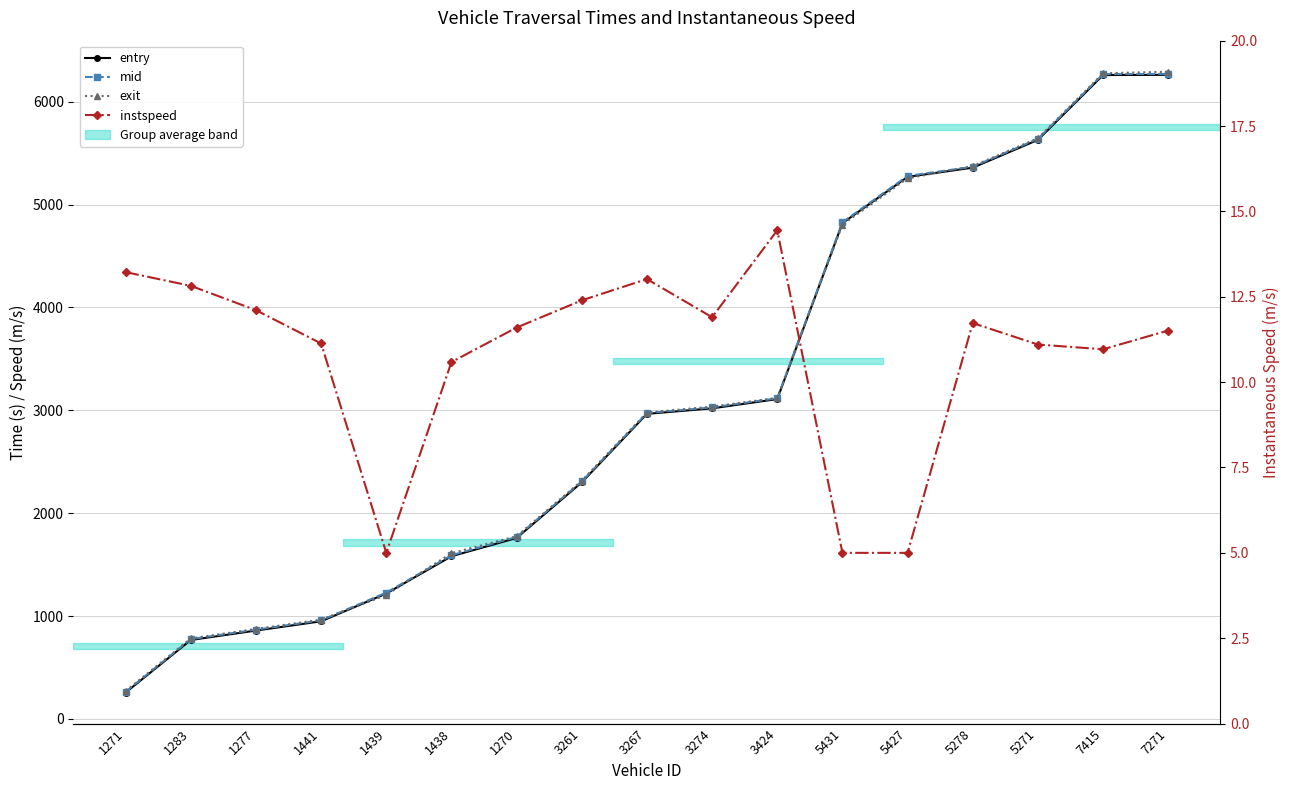

What is the difference between the instspeed values at 3424 and 1441?

3.3